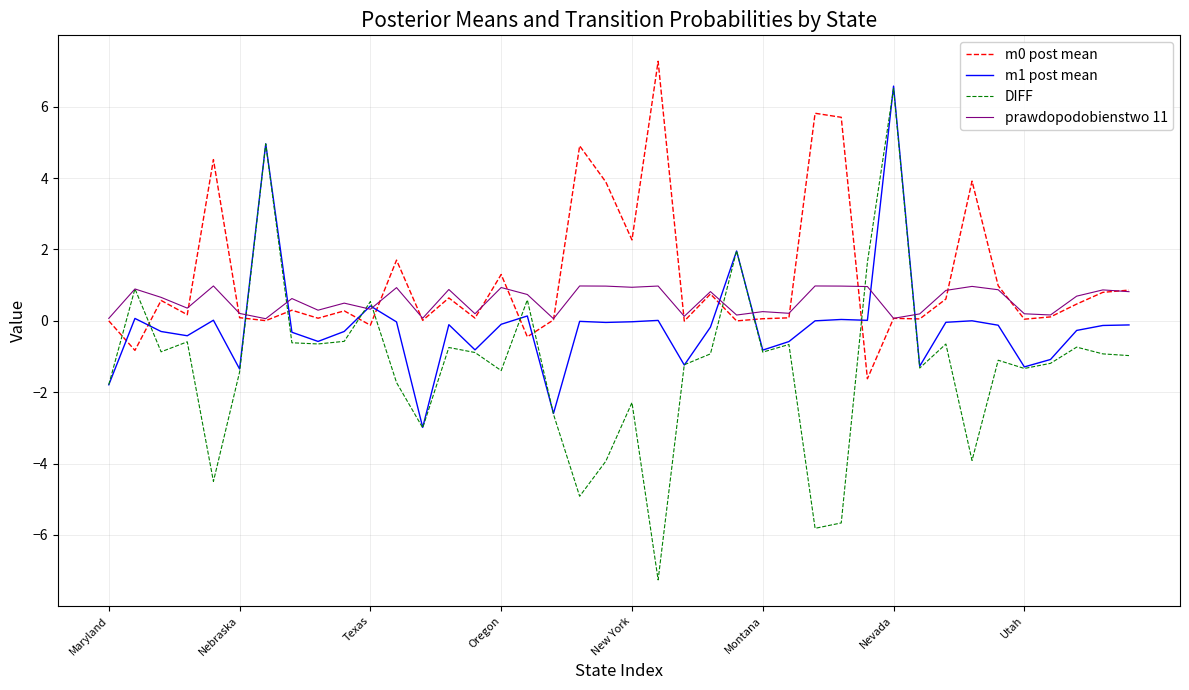

What is the maximum value shown in the chart?

7.3